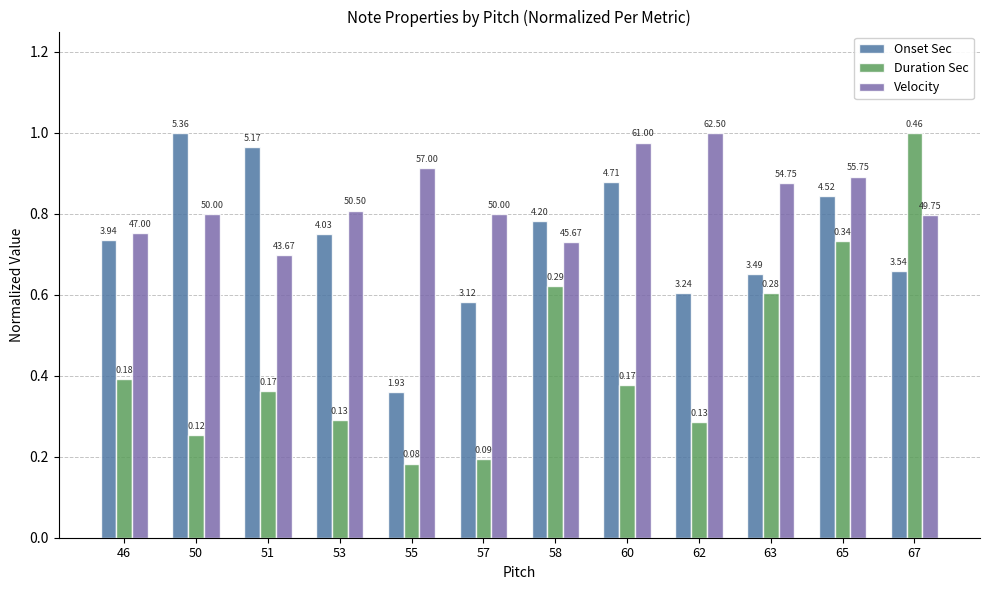

How many bars are there in total?

36